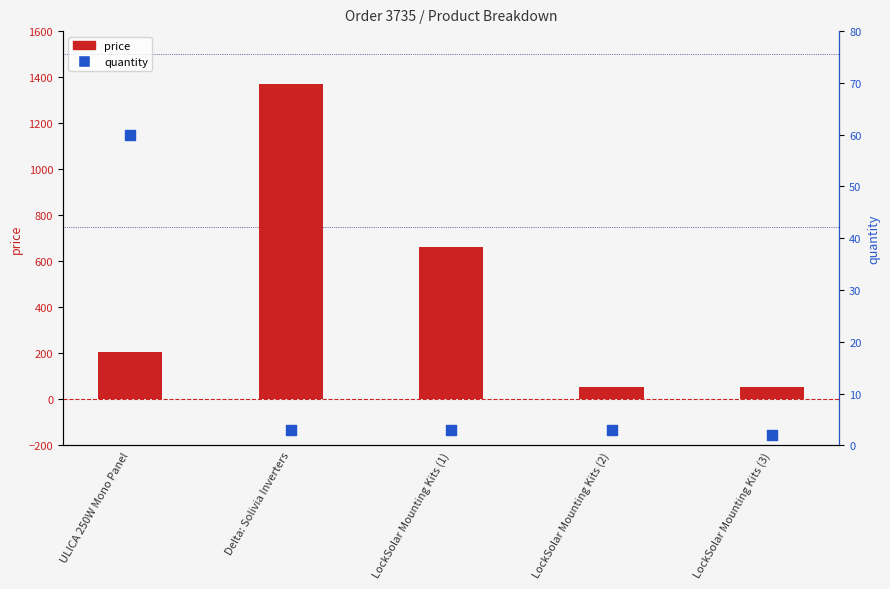

Which series reaches the minimum Y coordinate?

quantity